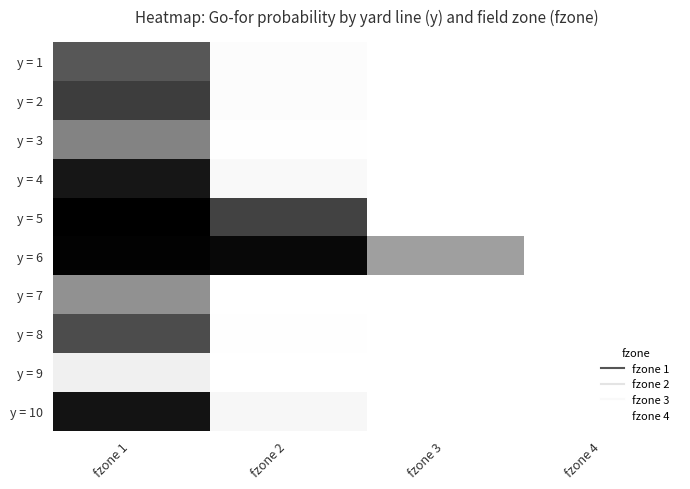

At how many categories does at least one series exceed 0?

4